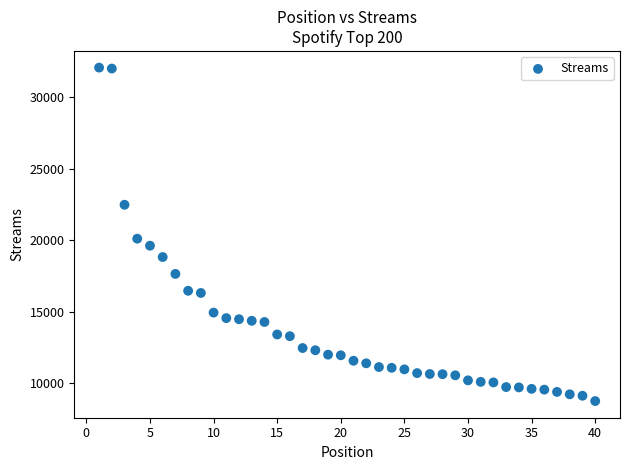

What Y value in the scatter plot is closest to 20423?

20119